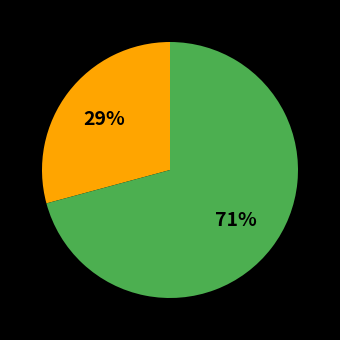

To the nearest percent, what is the difference between the largest and smallest slice percentages?

42%